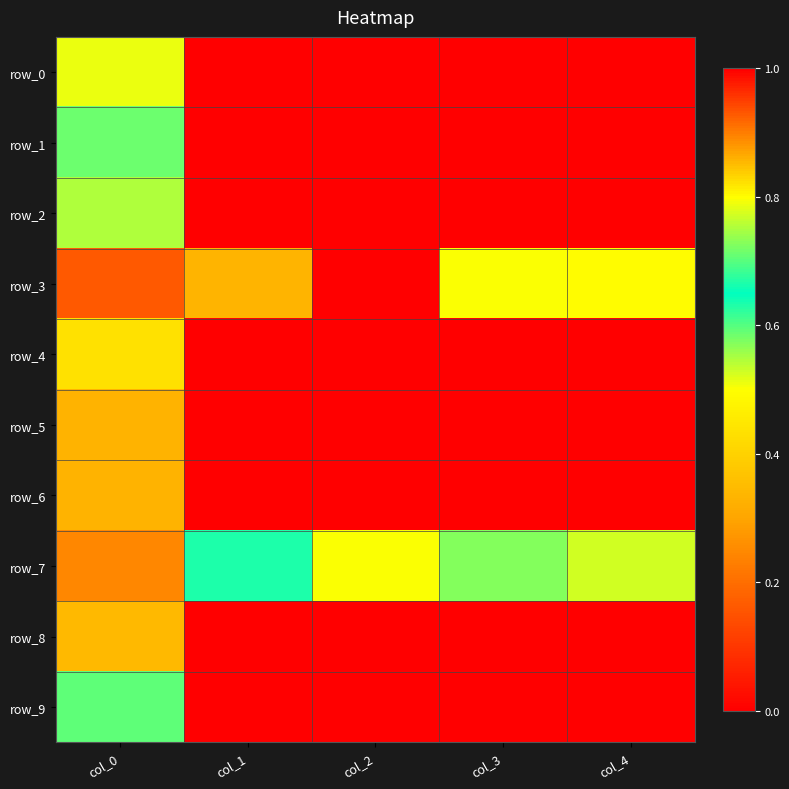

True or false: row_2 has a value of 0.0 at col_4.

True